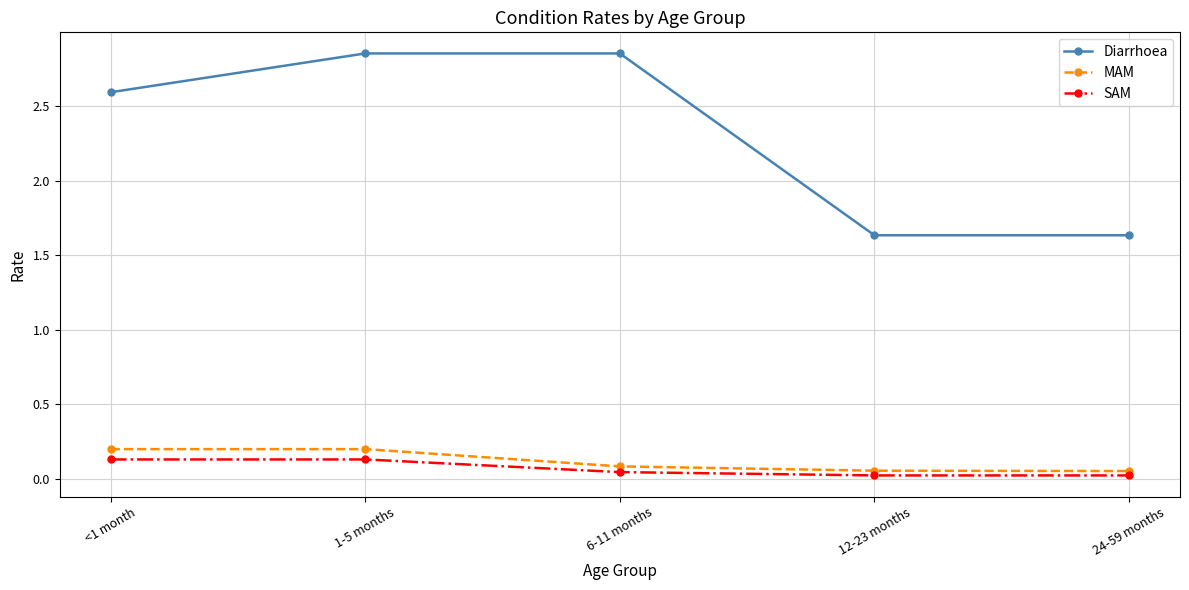

Does the chart have visible grid lines?

Yes